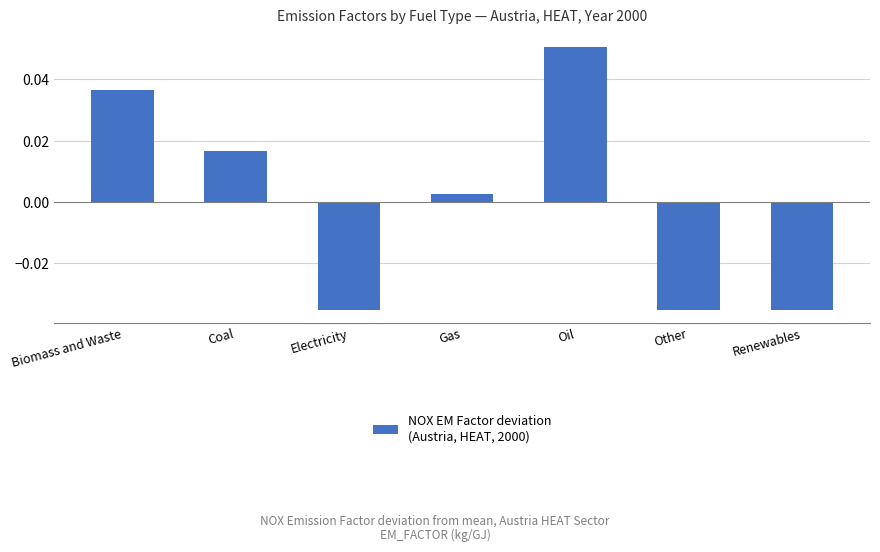

What is the label of the 4th bar from the left?

Gas